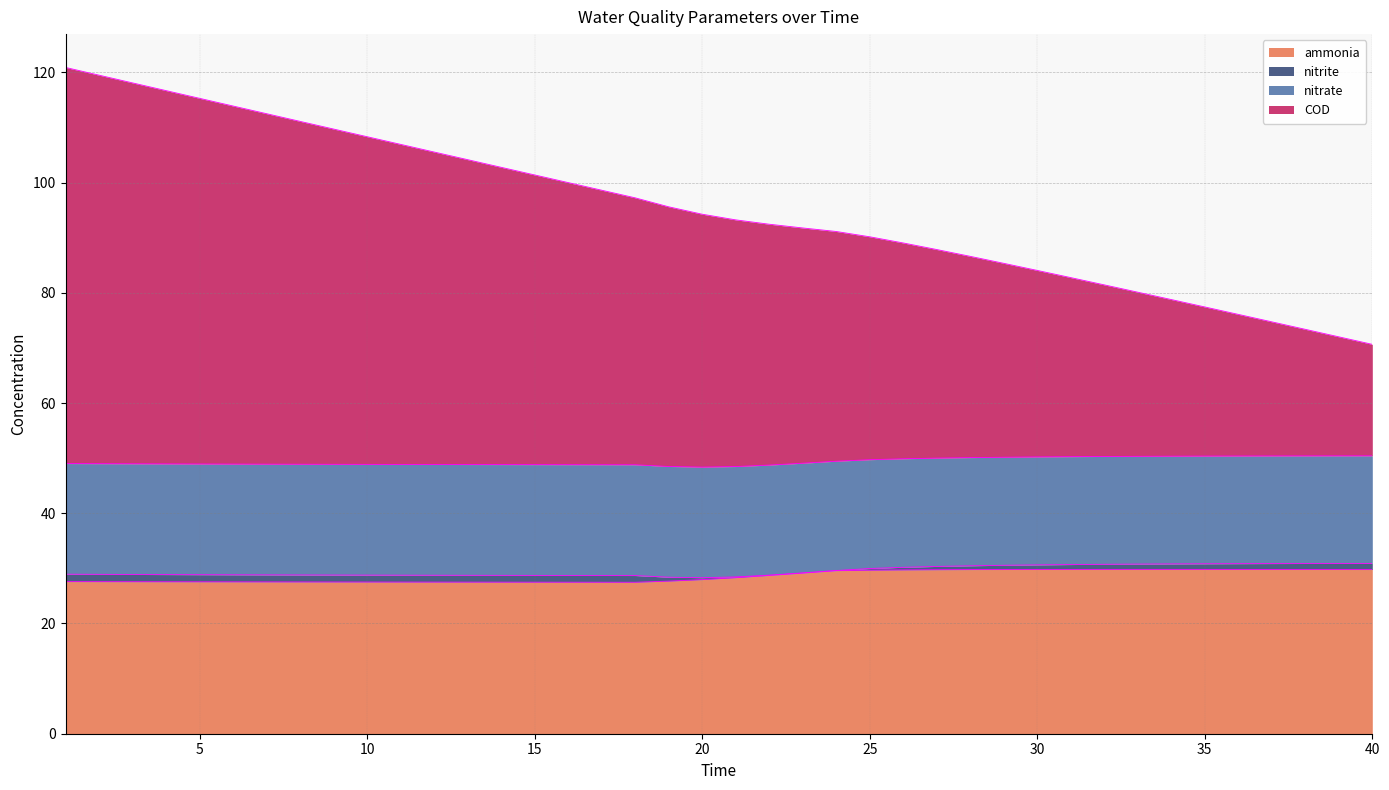

What is the minimum value for ammonia?

27.5